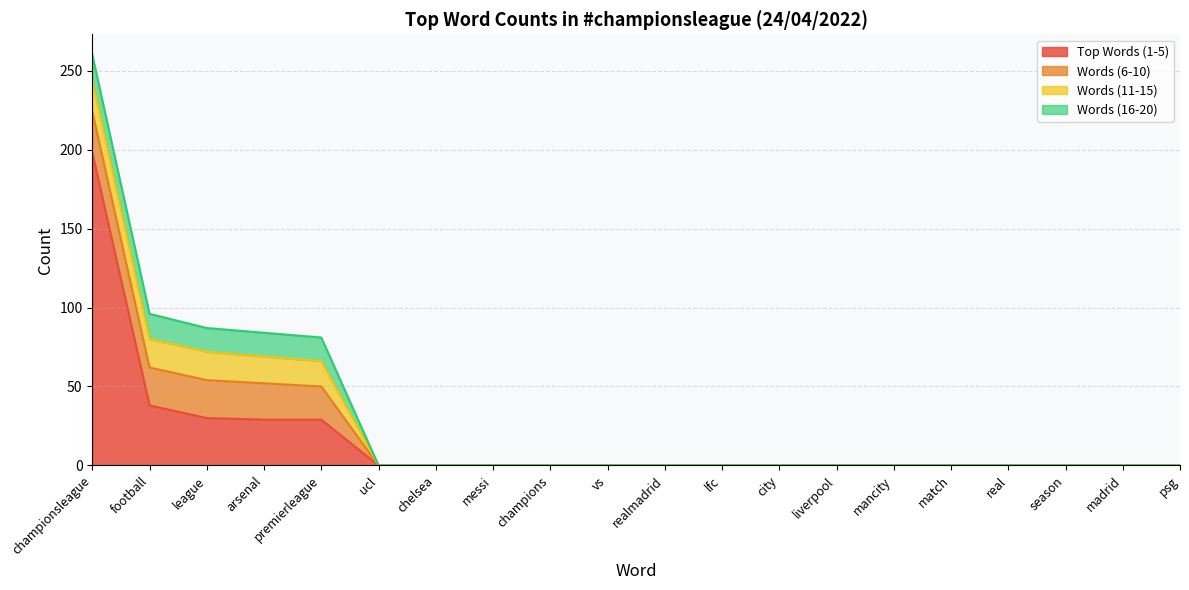

True or false: arsenal and league cross at least once.

False